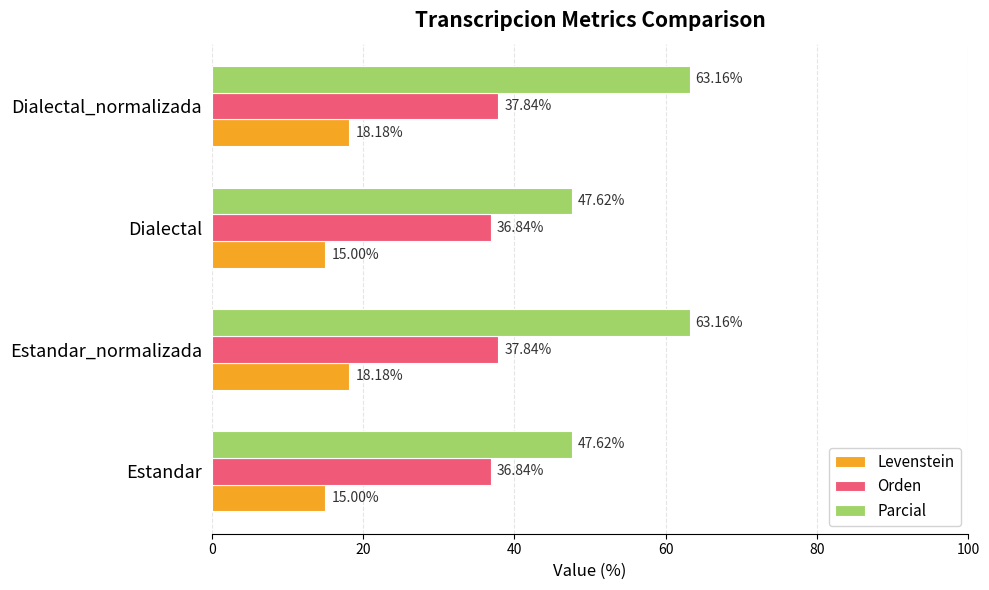

What is the maximum value for Parcial?

63.2